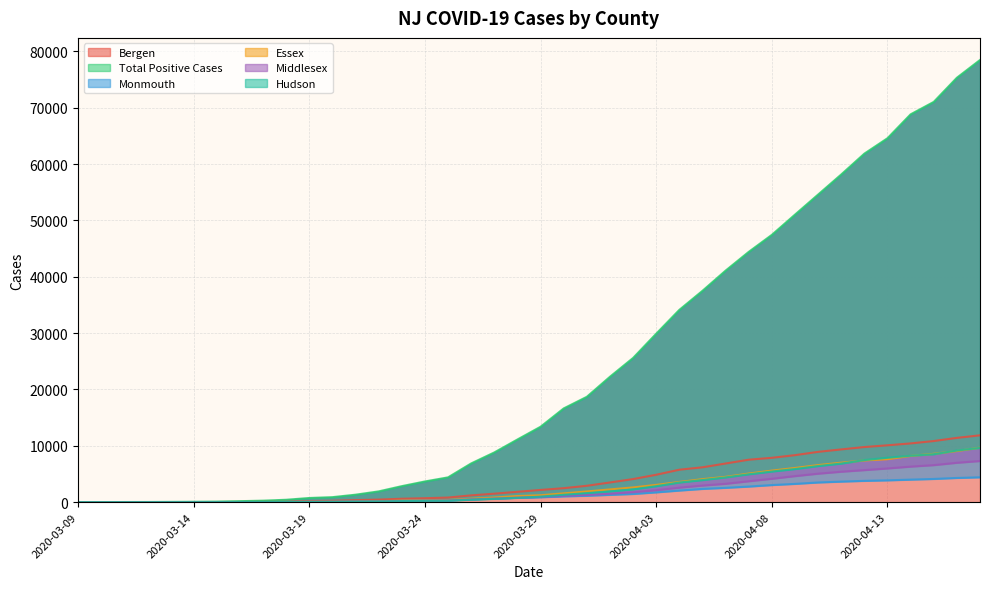

What is the label of the 12th point from the right?

2020-04-06